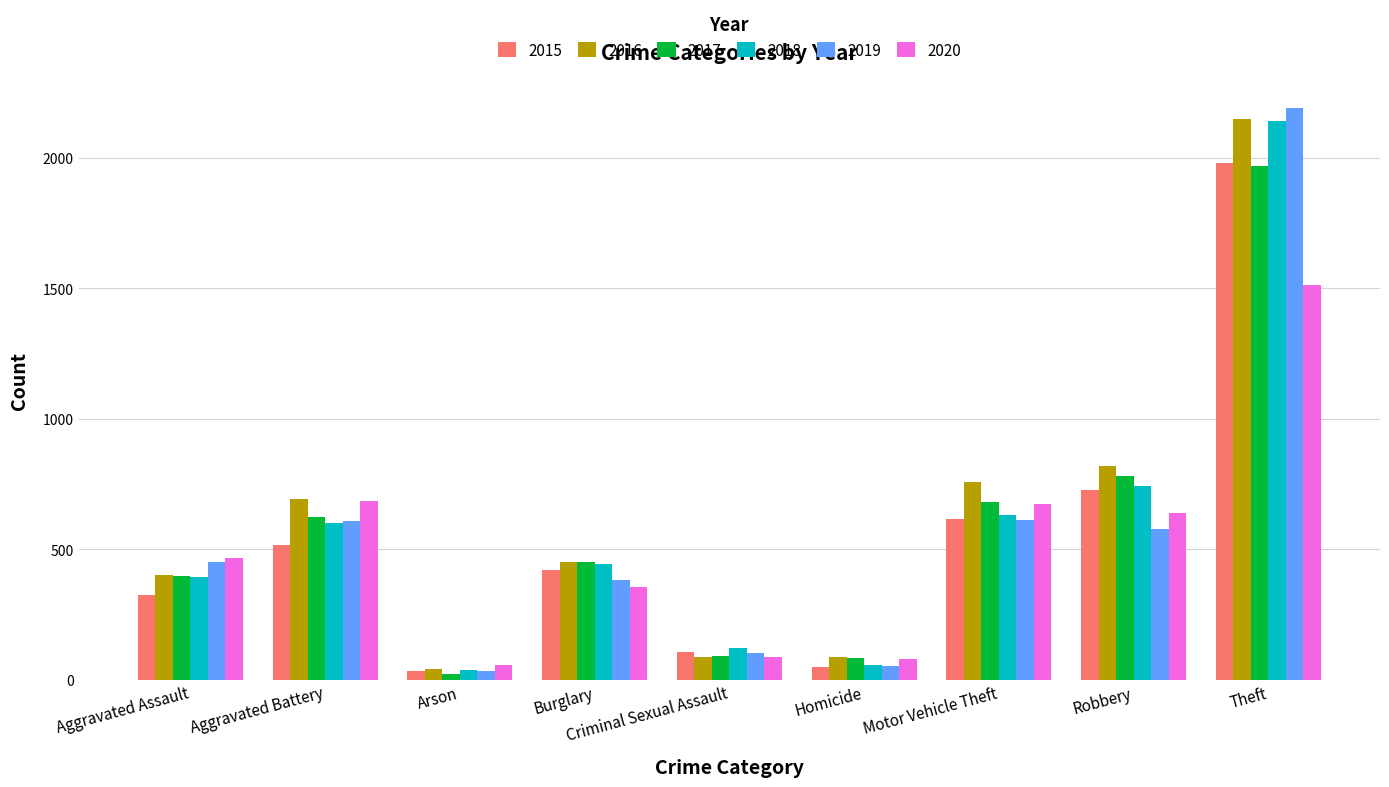

What is the difference between the maximum and minimum values in the 2017 series?

1945